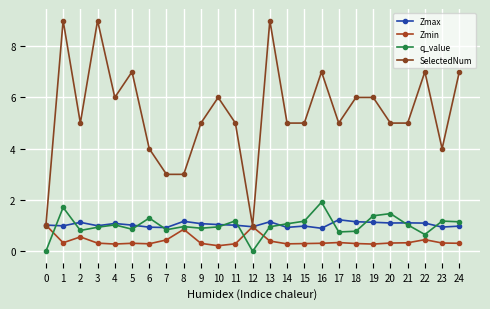

Is this an area chart (filled region under the line)?

No